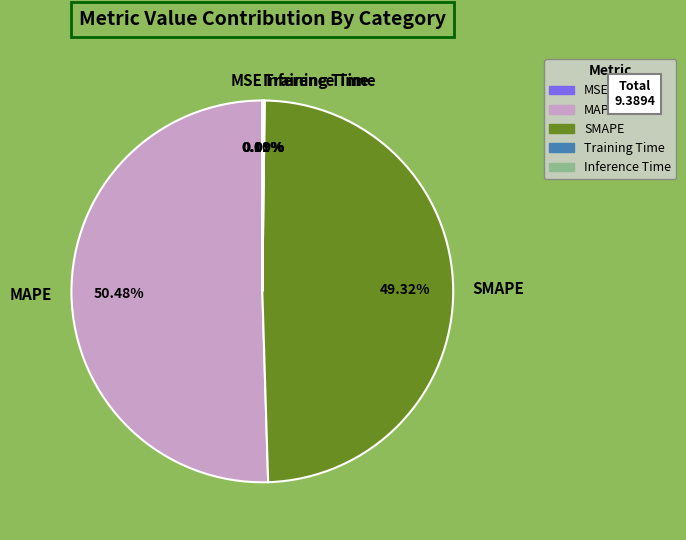

Is there any slice that represents more than half of the pie?

Yes